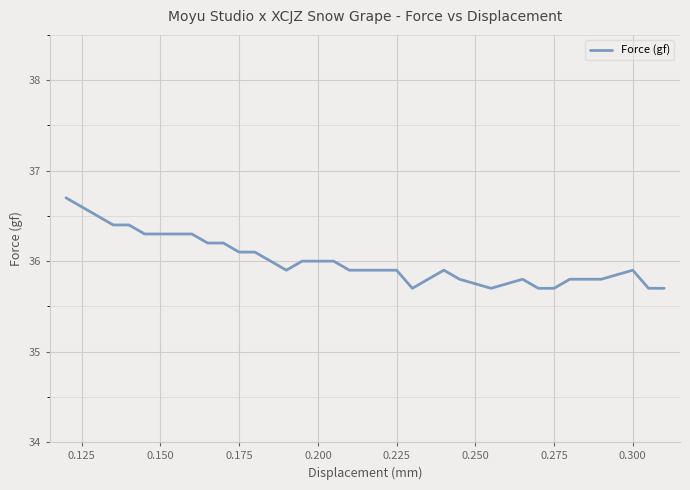

What is the maximum value shown in the chart?

36.7